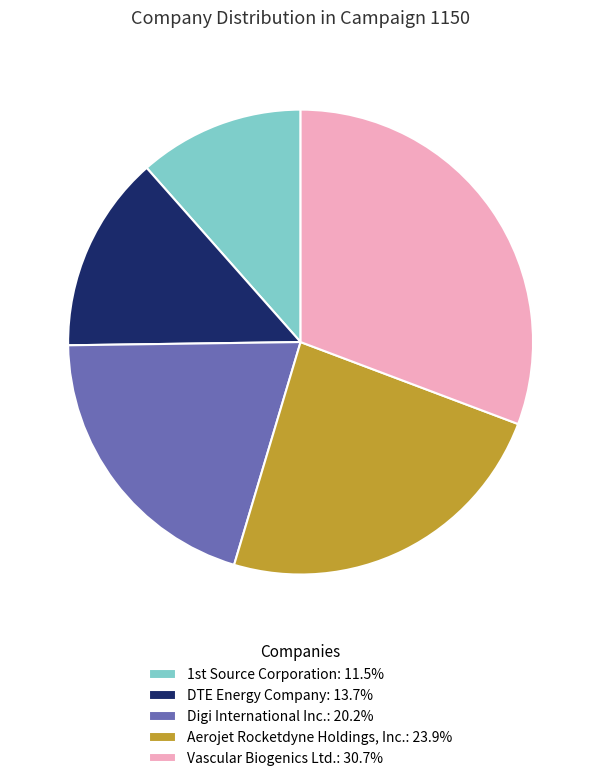

Combined, do Vascular Biogenics Ltd.: 30.7% and DTE Energy Company: 13.7% account for over 50%?

No